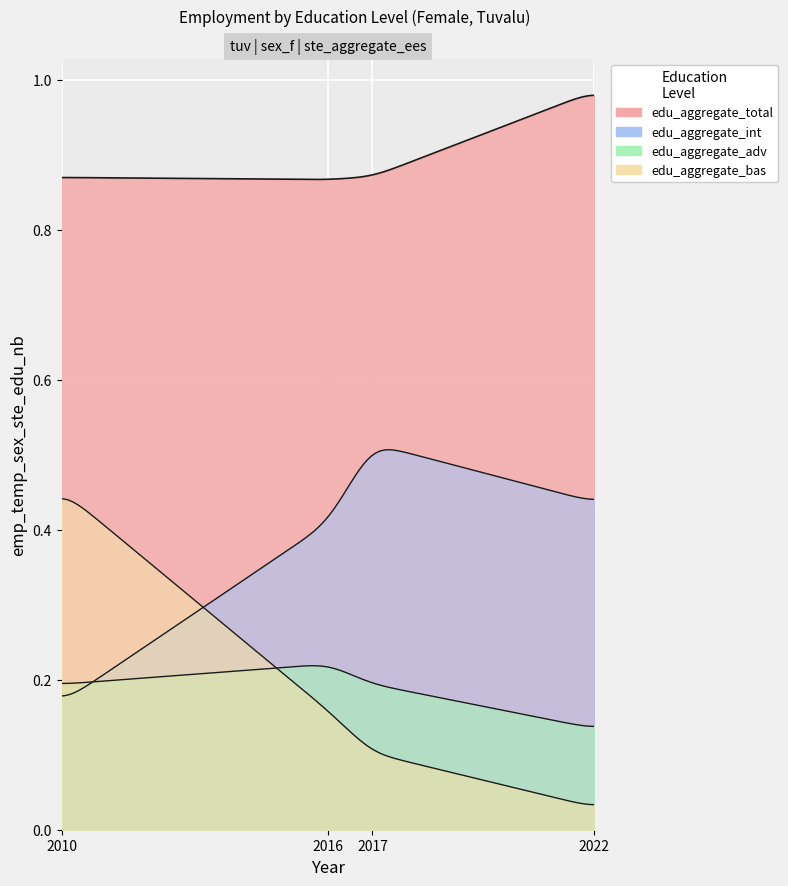

At which category is the sum across all series the highest?

2010